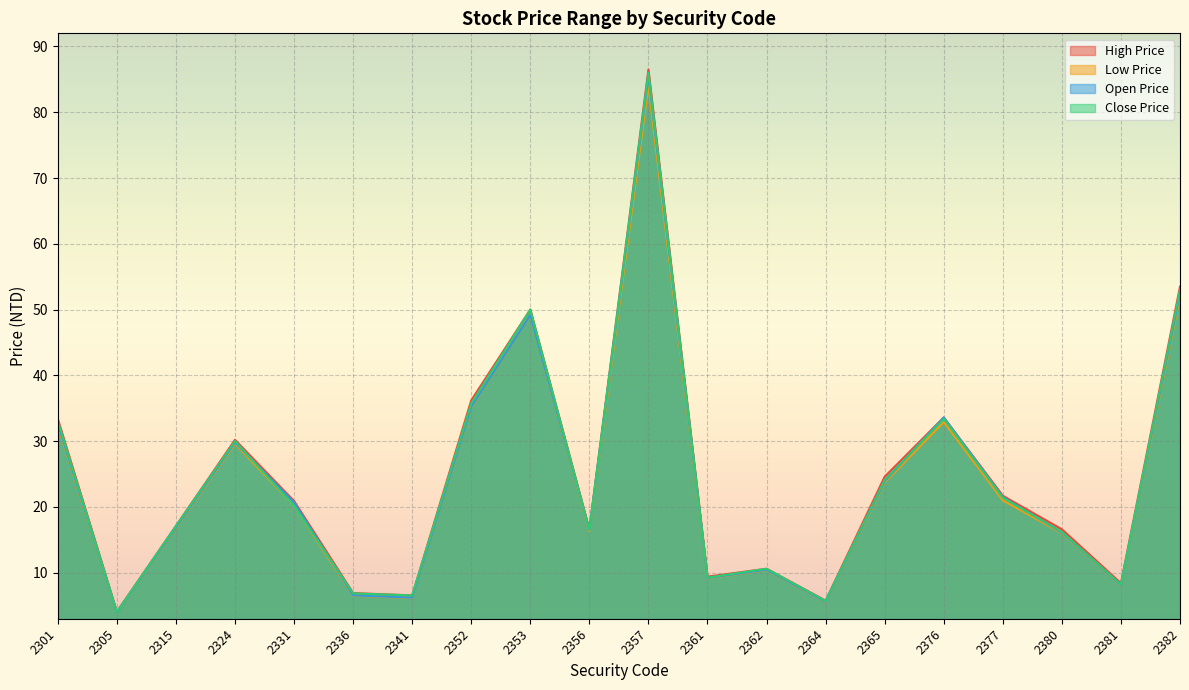

Rank the categories by Open Price value from highest to lowest.

2357, 2382, 2353, 2352, 2376, 2301, 2324, 2365, 2377, 2331, 2315, 2356, 2380, 2362, 2361, 2381, 2336, 2341, 2364, 2305